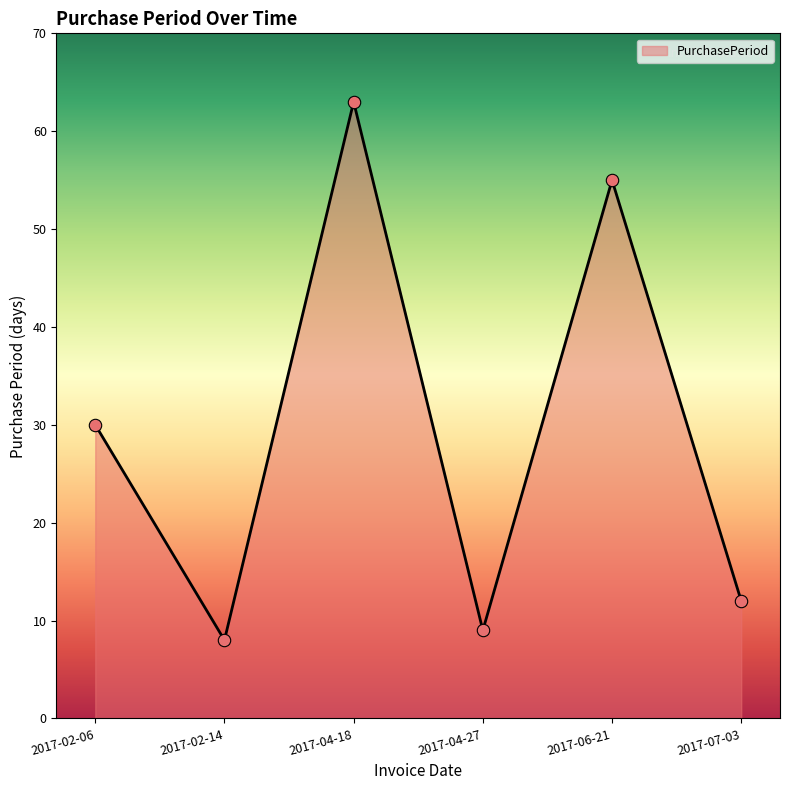

Which has a higher value, 2017-04-18 or 2017-07-03?

2017-04-18